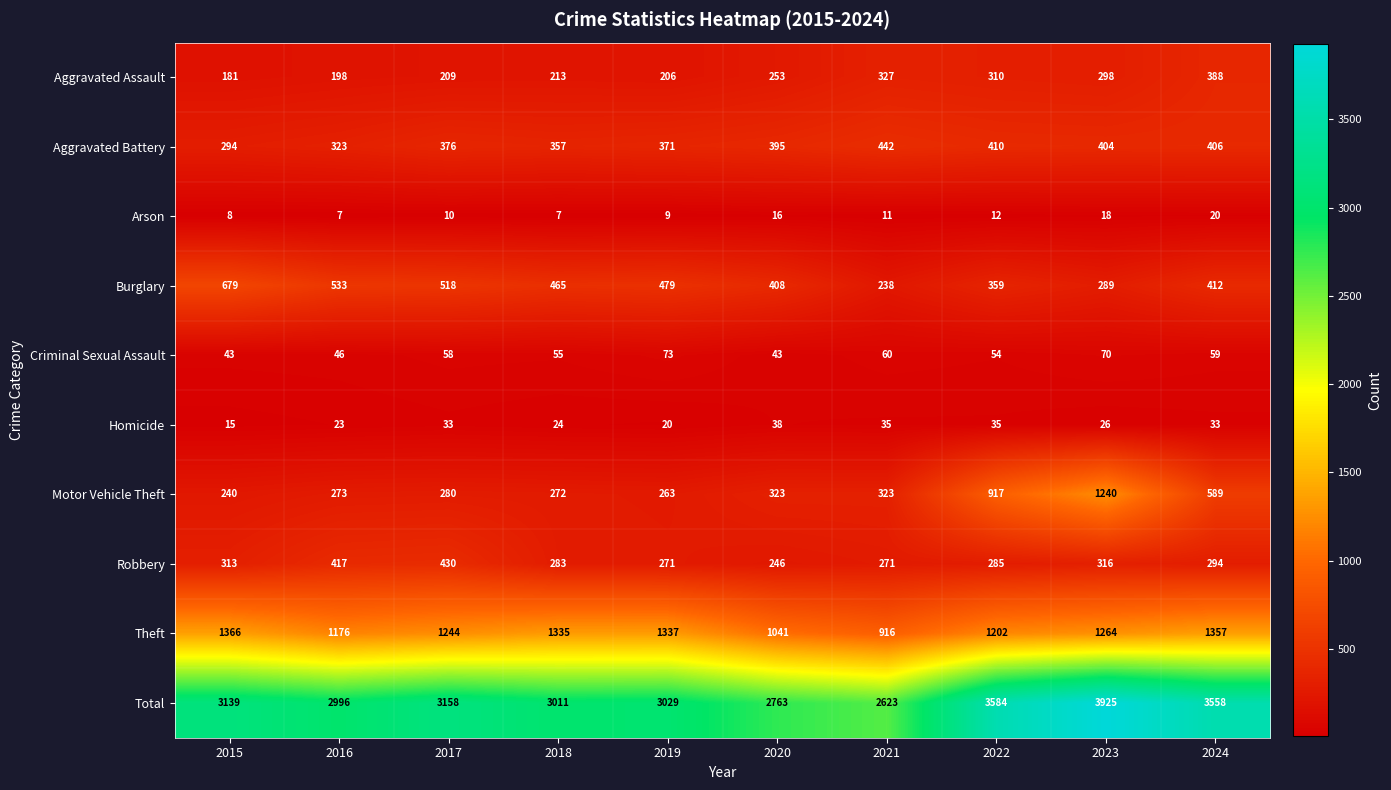

At how many categories does at least one series exceed 2168?

10